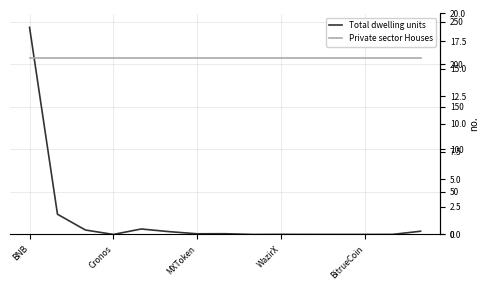

Which series has the largest total across all categories?

Total dwelling units